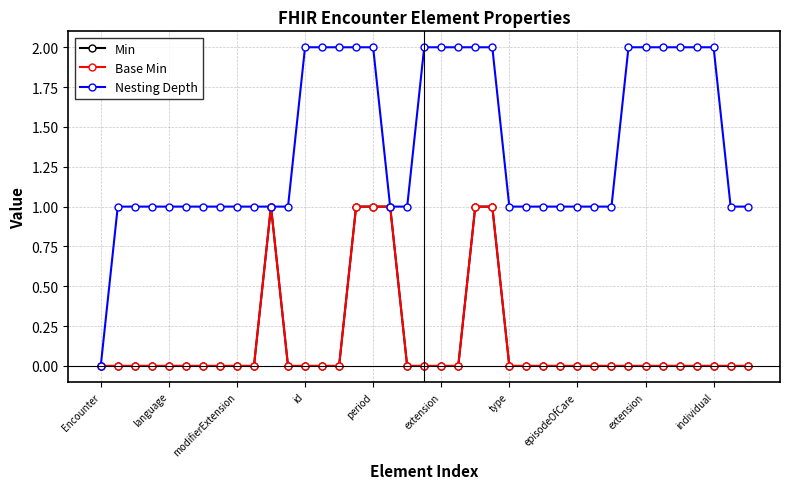

Does the chart have visible grid lines?

Yes